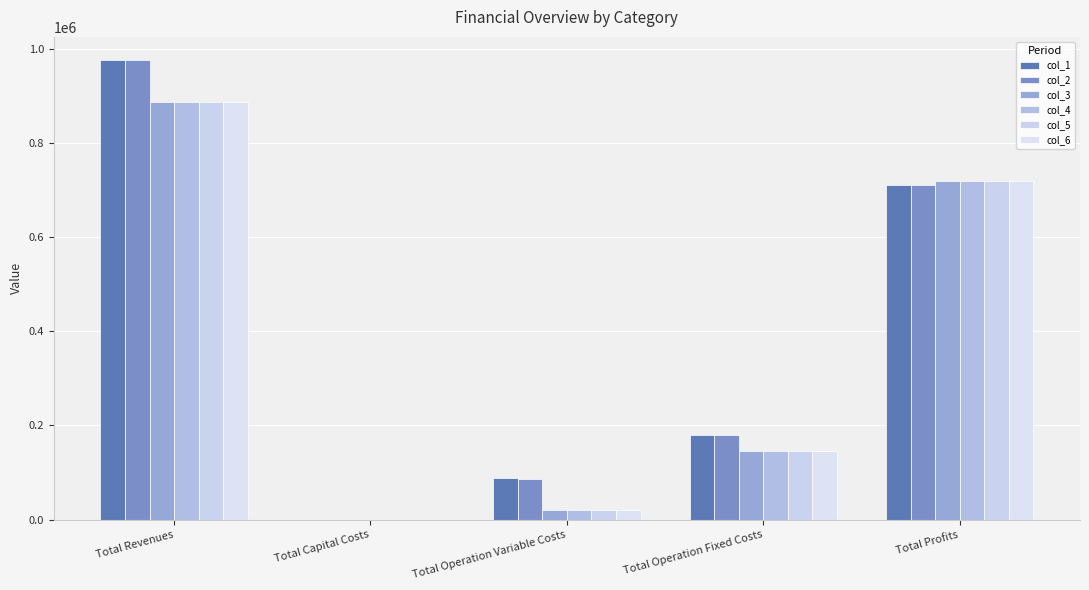

Read the col_6 value at Total Revenues.

886228.1